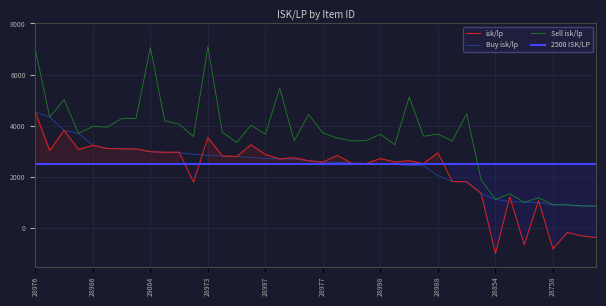

The Sell isk/lp series shows 915.4 at 28758. True or false?

True